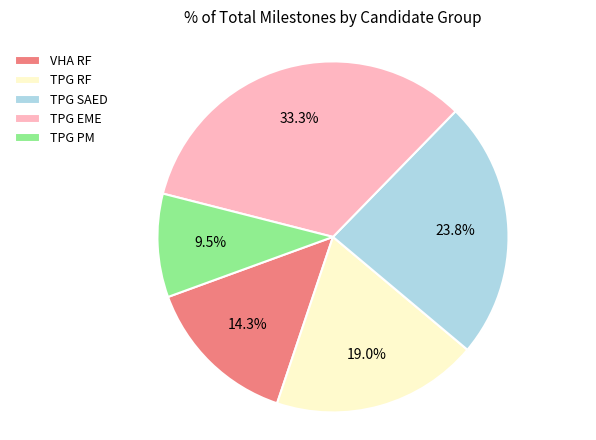

How many slices are in this pie chart?

5